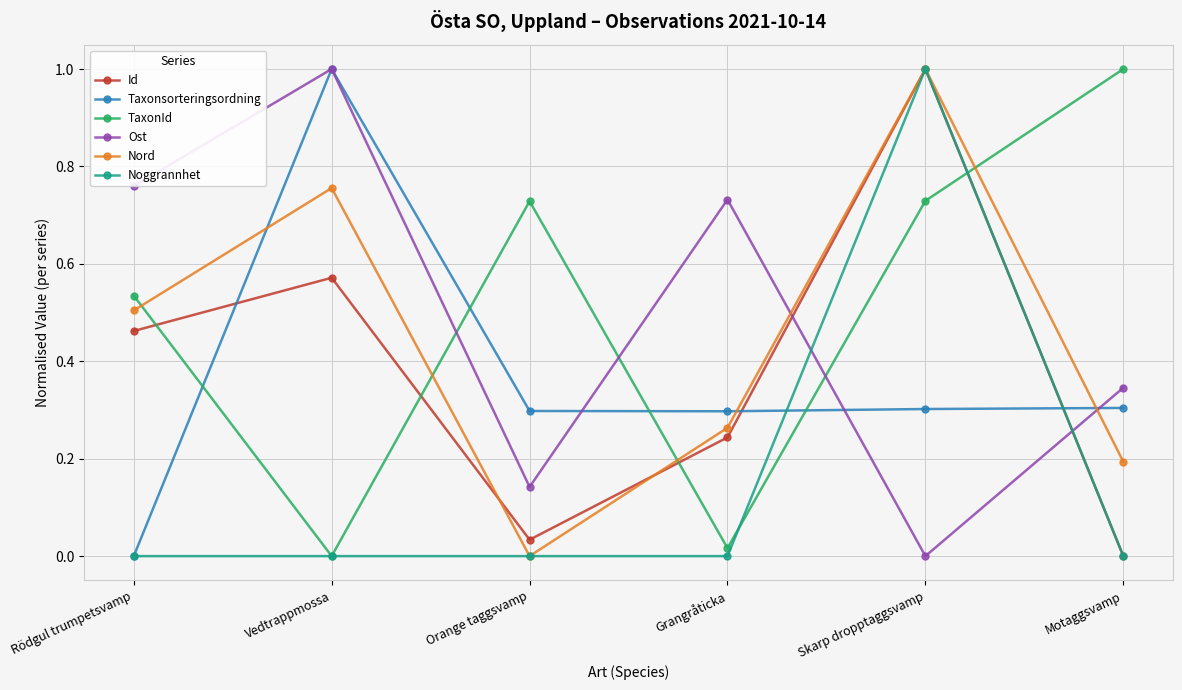

Between Grangråticka and Skarp dropptaggsvamp, which series saw the biggest shift?

Noggrannhet